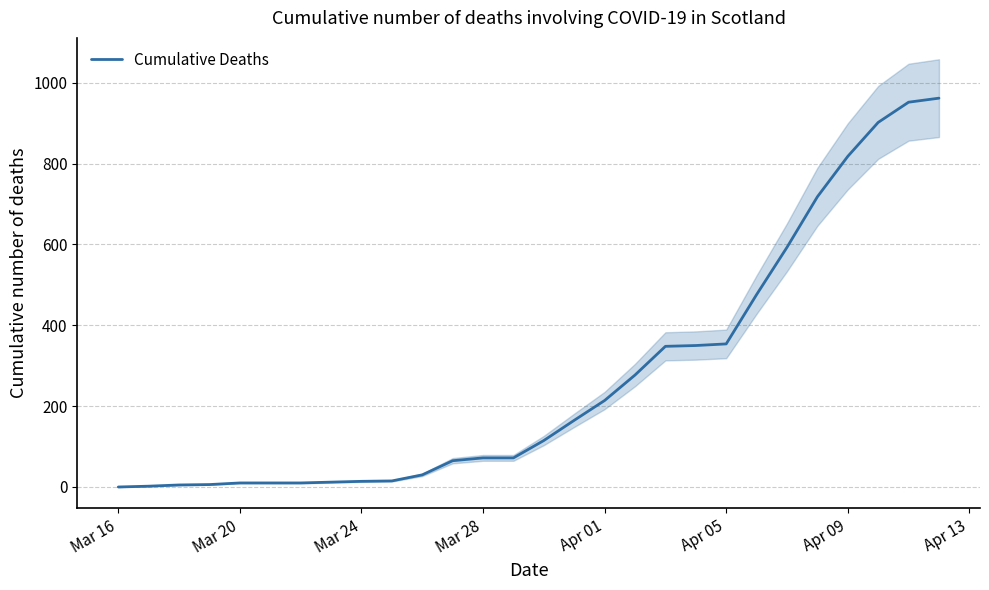

True or false: the data shows 268 at 15.

False